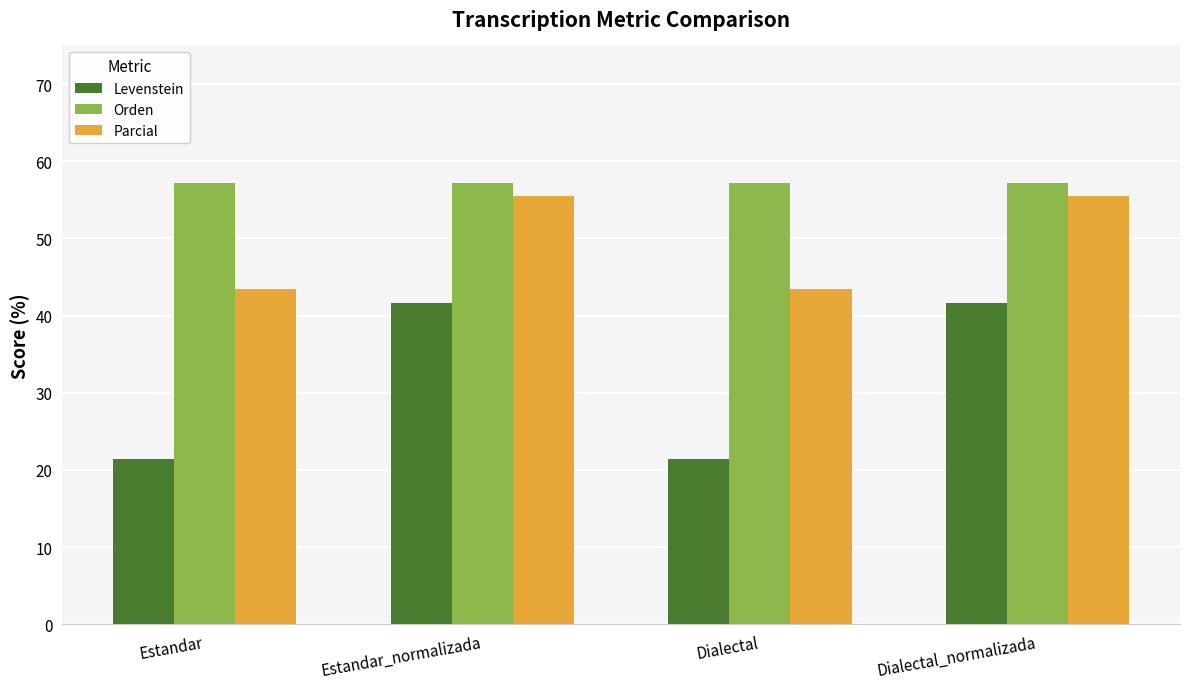

What is the spread (max minus min) of values at Estandar_normalizada?

15.5